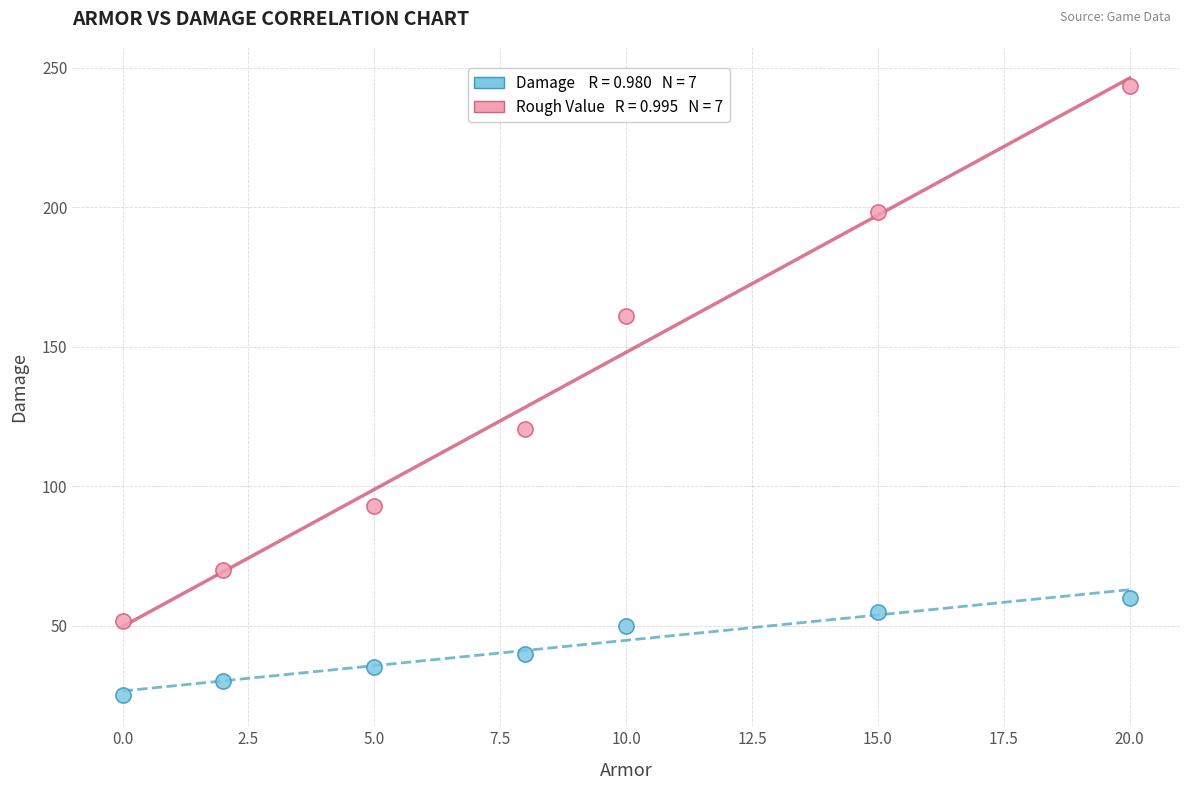

Across all series, what Y value is closest to 134?

120.4